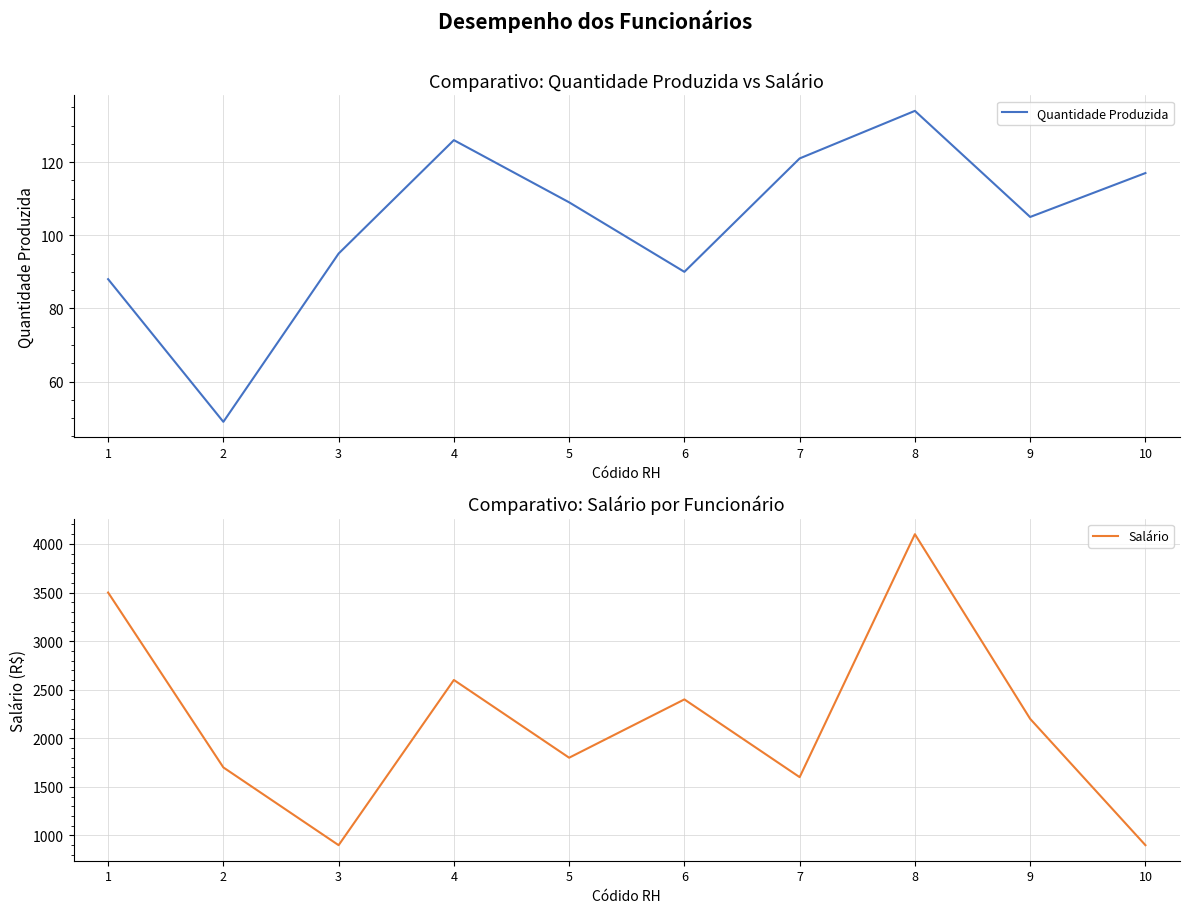

How many lines are shown in the chart?

2